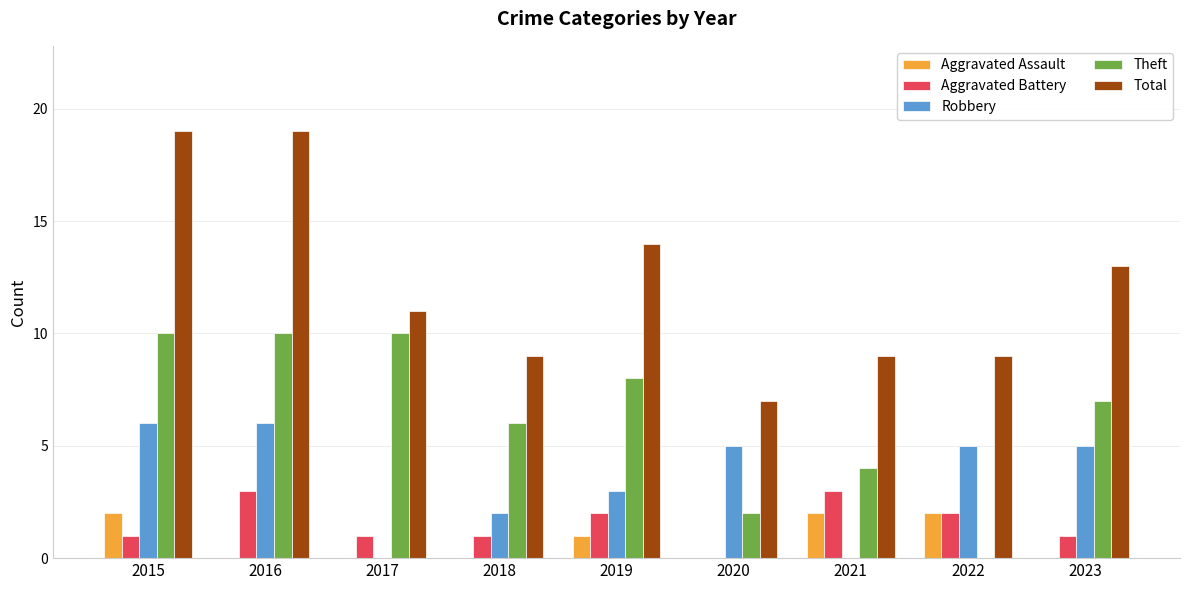

Reading left to right, extract all data points from this chart.

Aggravated Assault: 2	0	0	0	1	0	2	2	0
Aggravated Battery: 1	3	1	1	2	0	3	2	1
Robbery: 6	6	0	2	3	5	0	5	5
Theft: 10	10	10	6	8	2	4	0	7
Total: 19	19	11	9	14	7	9	9	13